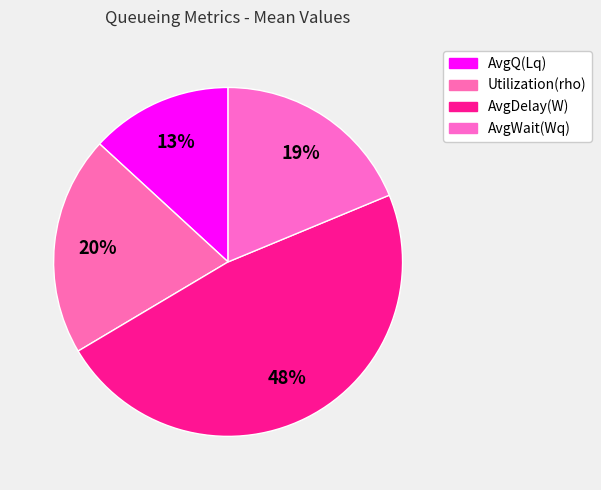

Do AvgWait(Wq) and AvgQ(Lq) together represent more than half of the pie?

No